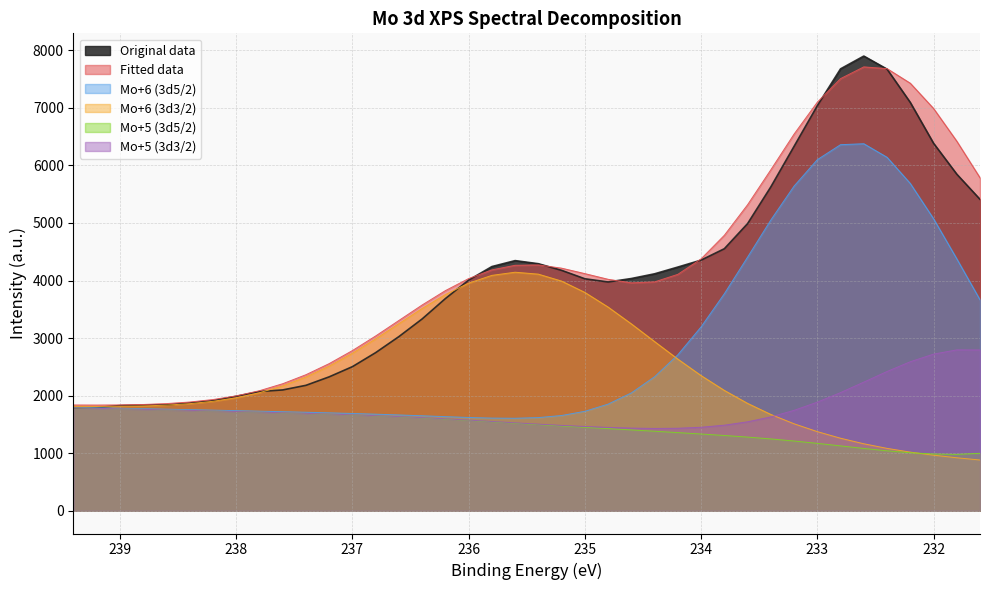

Reading right to left, list all the values displayed in this chart.

Original data: 5410.0	5847.9	6385.4	7094.0	7672.6	7899.4	7677.4	7036.8	6330.9	5626.6	4988.7	4552.3	4354.6	4233.9	4116.6	4034.7	3975.1	4030.4	4176.7	4292.1	4345.9	4242.4	4007.3	3686.7	3332.9	3026.0	2747.4	2503.7	2326.8	2179.2	2099.4	2071.3	1989.1	1911.7	1872.0	1838.9	1837.2	1827.7	1793.9	1792.5
Fitted data: 5784.9	6421.1	6989.5	7427.7	7681.4	7711.5	7507.6	7098.0	6543.8	5923.9	5316.5	4785.8	4376.1	4107.6	3976.5	3959.6	4021.2	4119.8	4214.5	4271.0	4264.7	4184.9	4034.1	3824.7	3575.4	3306.3	3037.0	2783.2	2556.5	2363.8	2207.1	2085.7	1995.9	1932.2	1889.2	1862.0	1846.3	1838.6	1836.3	1837.3
Mo+6 (3d5/2): 3665.3	4377.6	5074.6	5686.4	6140.9	6376.4	6359.9	6099.2	5640.0	5051.1	4406.0	3770.1	3194.2	2709.6	2328.4	2047.2	1852.9	1727.9	1655.0	1618.9	1606.9	1609.9	1620.8	1635.1	1650.2	1664.6	1677.9	1690.1	1701.1	1711.3	1720.8	1730.0	1739.2	1748.1	1756.5	1764.9	1773.1	1781.4	1789.8	1798.0
Mo+6 (3d3/2): 881.9	920.7	965.6	1018.9	1084.2	1164.0	1260.2	1375.1	1511.2	1673.5	1866.0	2091.1	2348.7	2634.8	2939.2	3246.9	3538.7	3793.4	3990.0	4110.7	4144.4	4089.5	3954.5	3755.8	3514.0	3250.8	2986.2	2736.5	2513.4	2323.7	2169.9	2050.9	1963.4	1901.7	1860.6	1835.1	1820.8	1814.6	1813.5	1815.8
Mo+5 (3d5/2): 998.3	979.7	985.8	1008.1	1041.8	1082.8	1127.2	1171.2	1211.7	1248.0	1280.0	1308.1	1333.6	1358.0	1381.7	1404.8	1427.5	1449.8	1472.6	1496.5	1521.1	1546.2	1570.6	1593.5	1614.4	1633.0	1649.7	1664.6	1677.9	1690.1	1701.4	1712.2	1722.7	1732.8	1742.4	1751.8	1760.9	1770.0	1779.1	1788.0
Mo+5 (3d3/2): 2793.8	2795.1	2721.5	2589.0	2419.6	2234.9	2053.0	1886.9	1744.5	1630.6	1545.5	1486.8	1450.7	1433.4	1429.9	1435.9	1448.0	1464.1	1483.0	1504.5	1527.6	1551.6	1575.2	1597.5	1617.9	1636.1	1652.4	1667.0	1680.1	1692.0	1703.1	1713.6	1724.1	1734.0	1743.5	1752.7	1761.7	1770.8	1779.8	1788.6